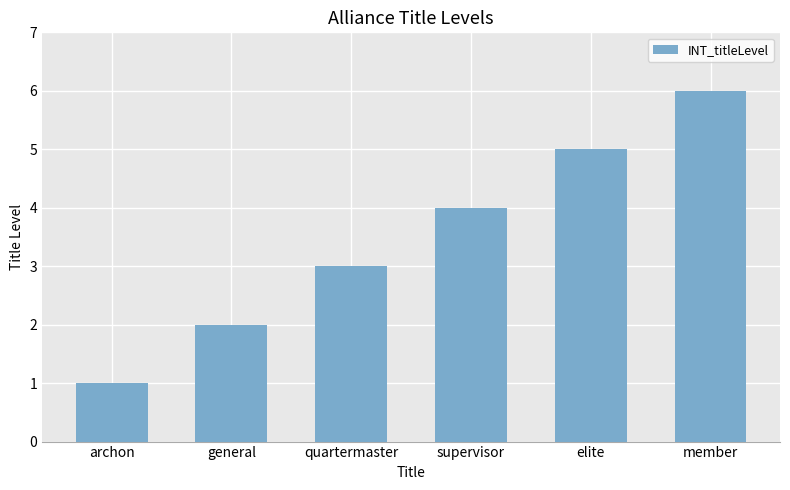

What is the difference between the second highest and second lowest values?

3